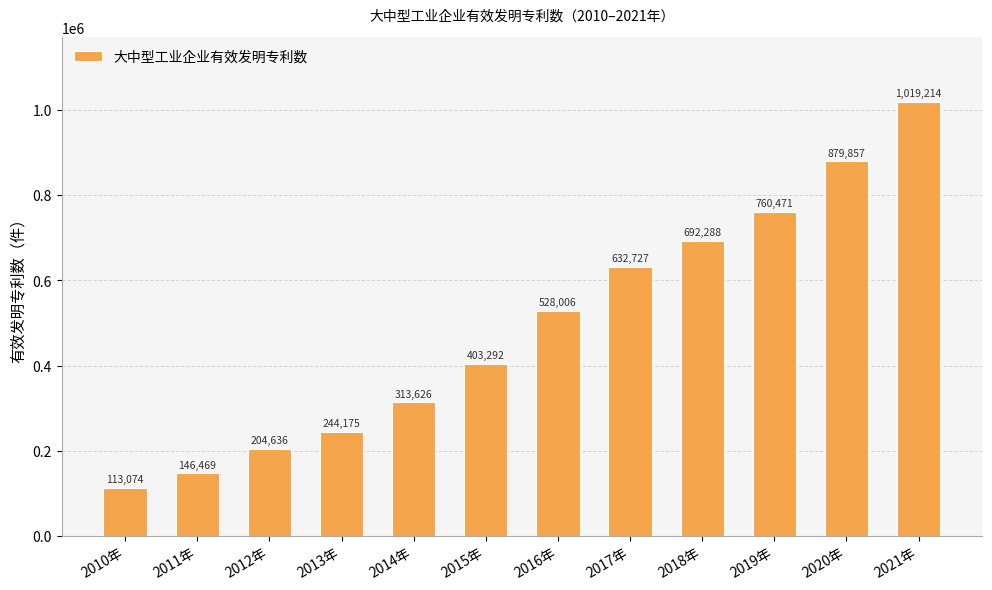

Rank the categories by value from highest to lowest.

2021年, 2020年, 2019年, 2018年, 2017年, 2016年, 2015年, 2014年, 2013年, 2012年, 2011年, 2010年